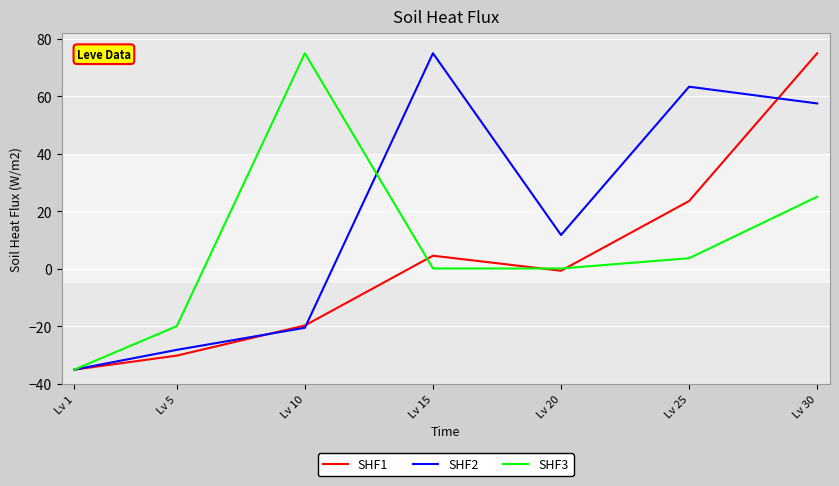

Reading left to right, what are all the values shown in this chart?

SHF1: -35.0	-30.1	-19.7	4.6	-0.6	23.6	75.0
SHF2: -35.0	-28.1	-20.5	75.0	11.8	63.4	57.5
SHF3: -35.0	-19.9	75.0	0.2	0.2	3.7	25.1